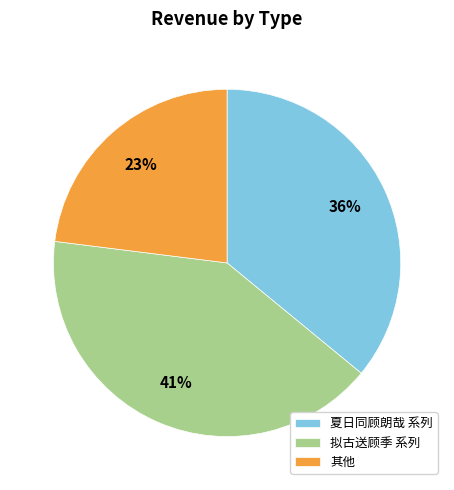

Combined, do 夏日同顾朗哉 系列 and 拟古送顾季 系列 account for over 50%?

Yes